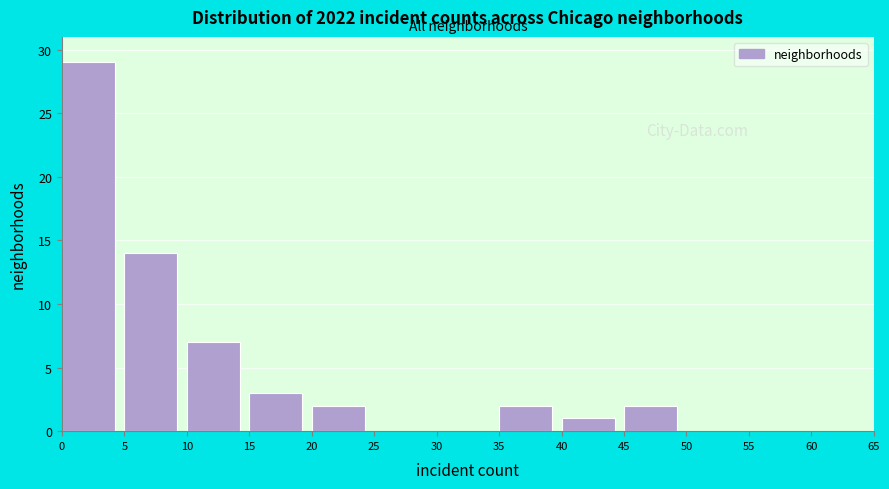

Reading left to right, transcribe this chart: for each bar, give the range it covers on the x-axis and its height. The values are not printed on the chart, so give them approximately, as read against the axis.

0 to 5: 29
5 to 10: 14
10 to 15: 7
15 to 20: 3
20 to 25: 2
25 to 30: 0
30 to 35: 0
35 to 40: 2
40 to 45: 1
45 to 50: 2
50 to 55: 0
55 to 60: 0
60 to 65: 0